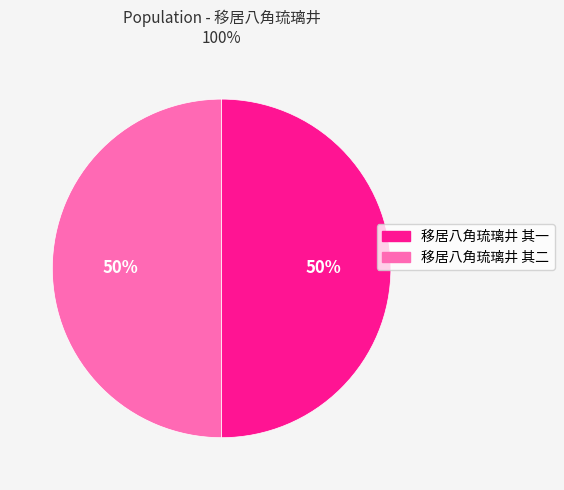

Approximately how many times larger is the value at 移居八角琉璃井 其二 compared to 移居八角琉璃井 其一?

1.0